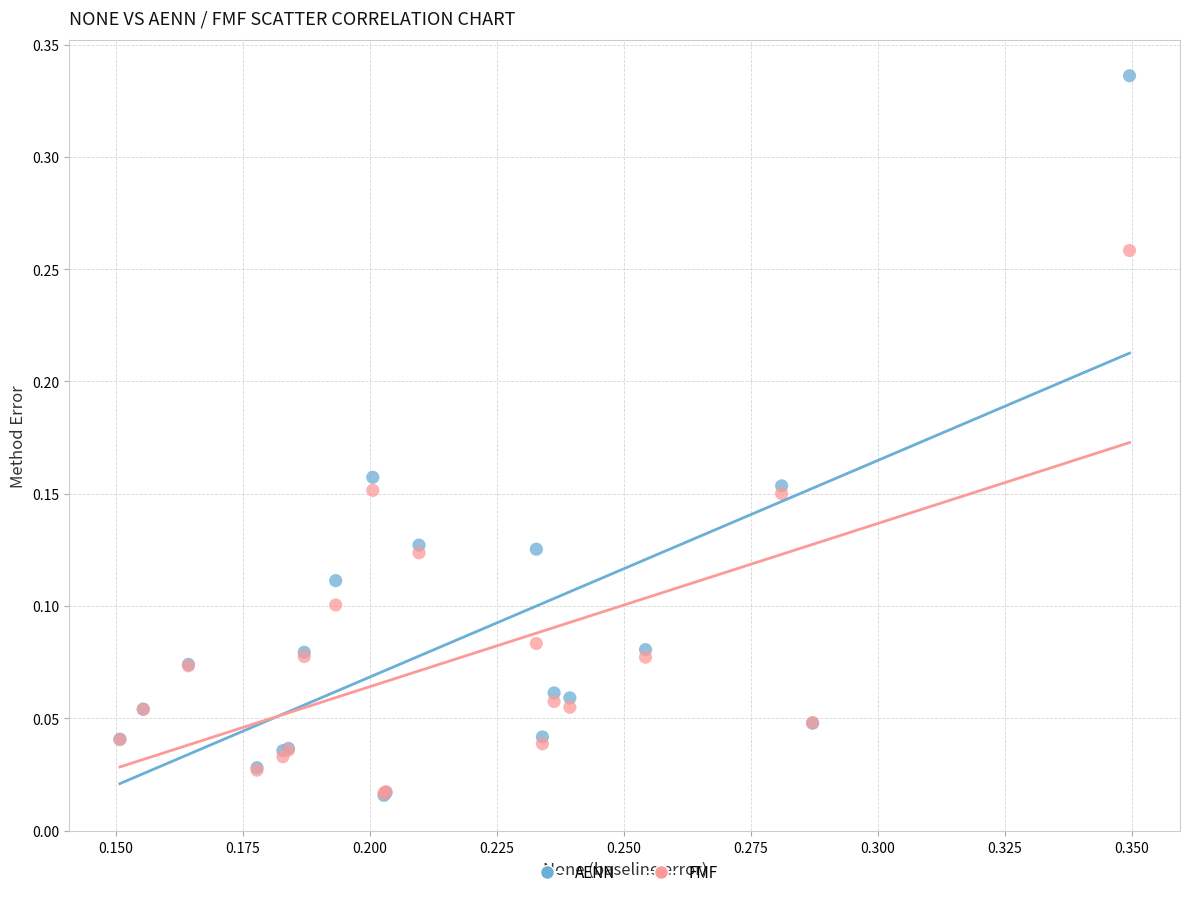

What are all the series names shown in the legend?

AENN, FMF